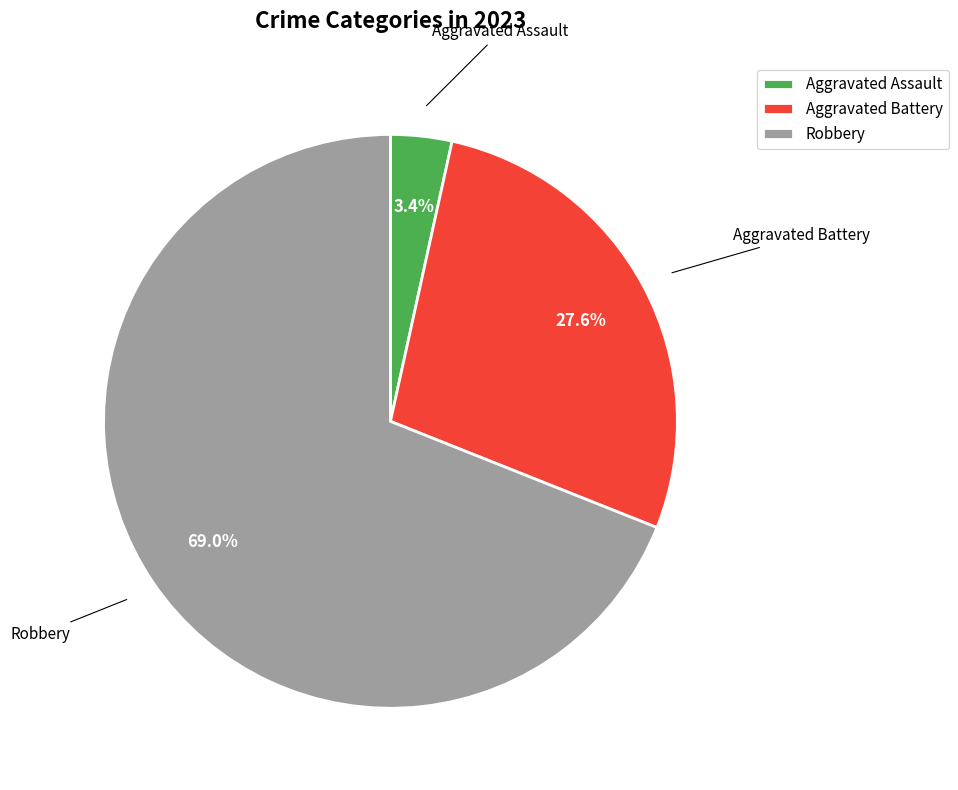

Rank the categories by value from highest to lowest.

Robbery, Aggravated Battery, Aggravated Assault